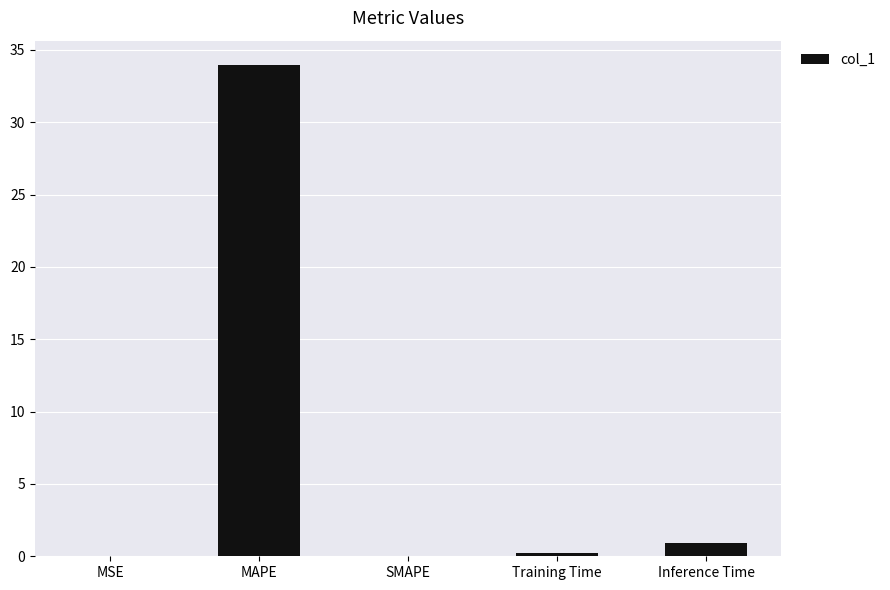

Count the number of categories in the chart.

5